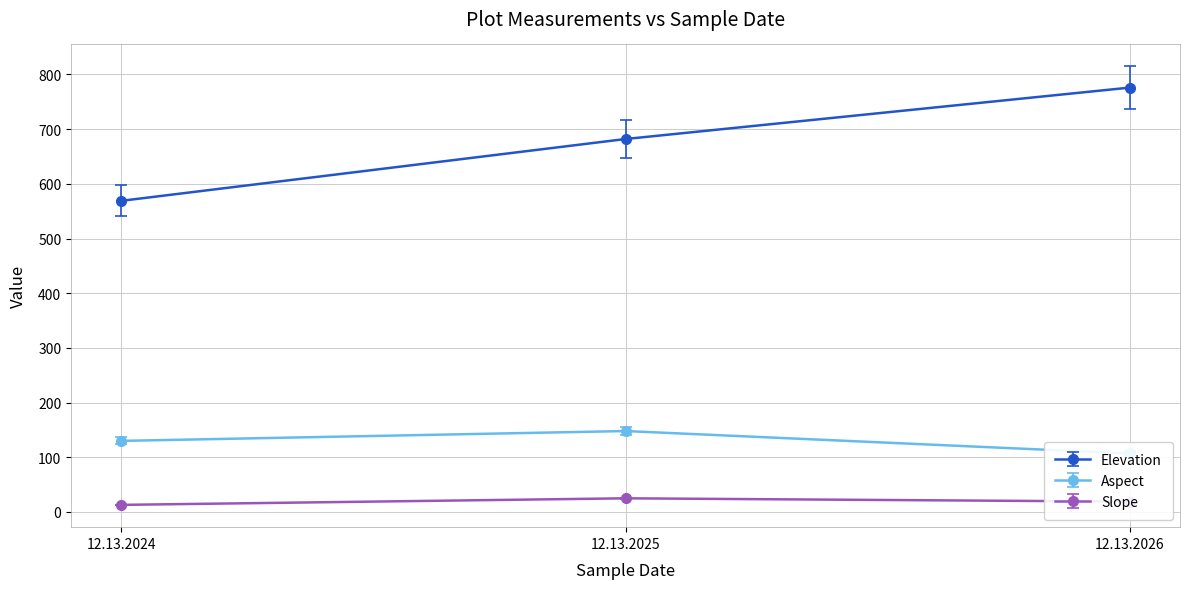

Which series has the largest range (max minus min)?

Elevation